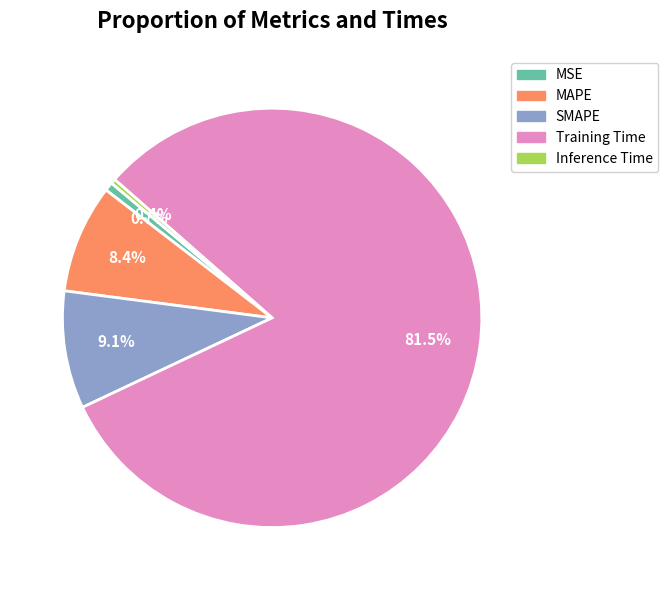

Between Training Time and Inference Time, which is larger?

Training Time